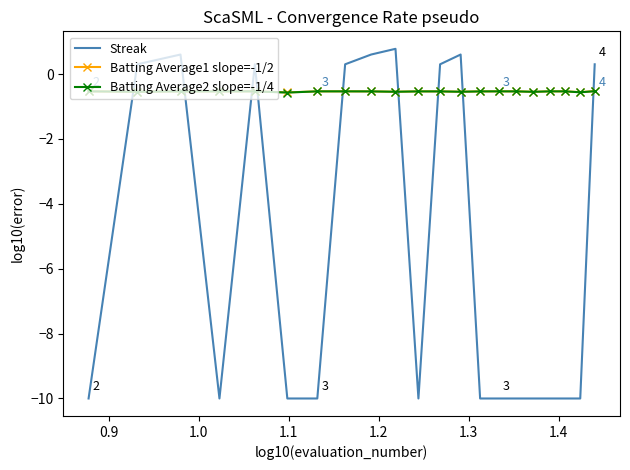

How many times do Batting Average2 slope=-1/4 and Streak cross each other?

9